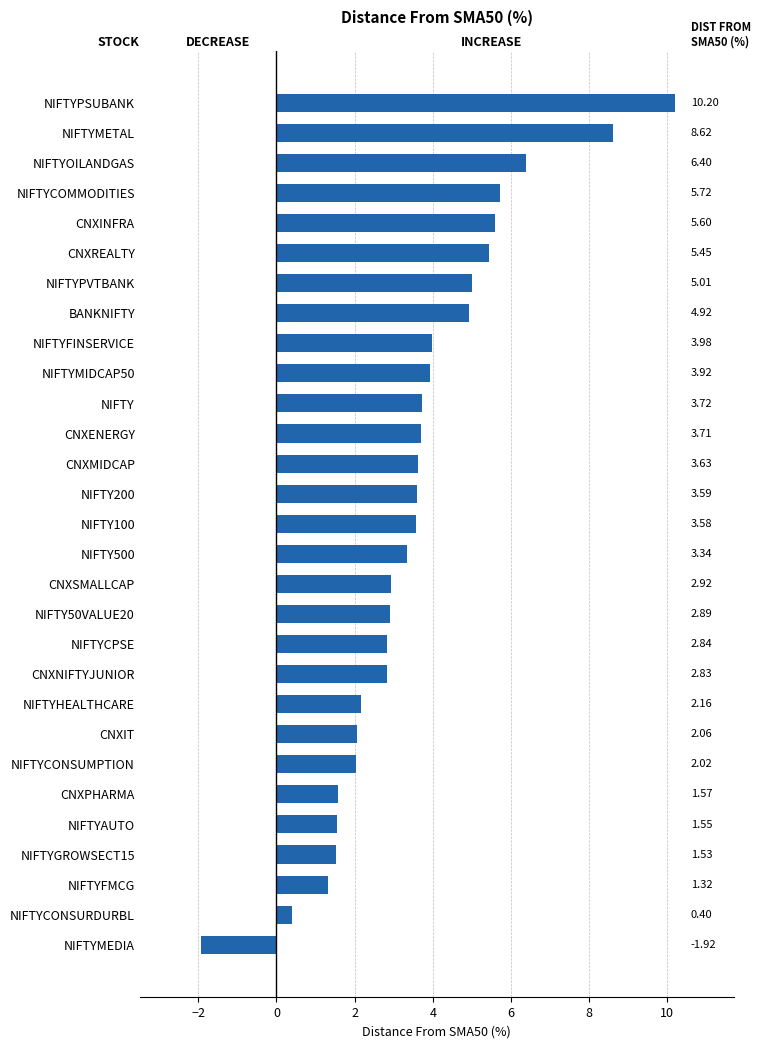

How many bars are there in total?

29